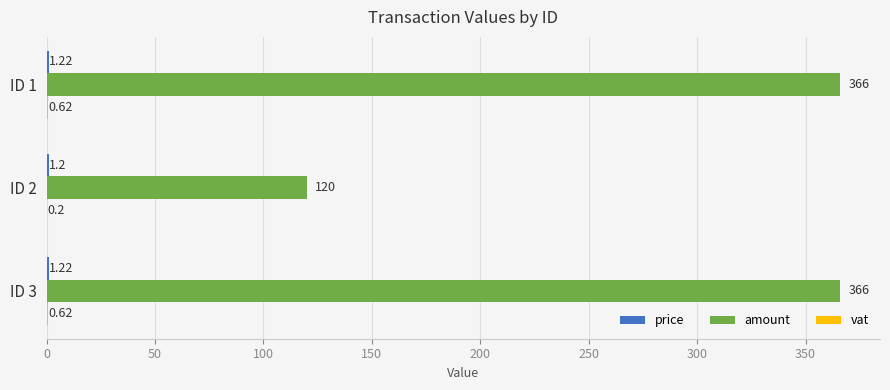

Which series has the largest total across all categories?

amount